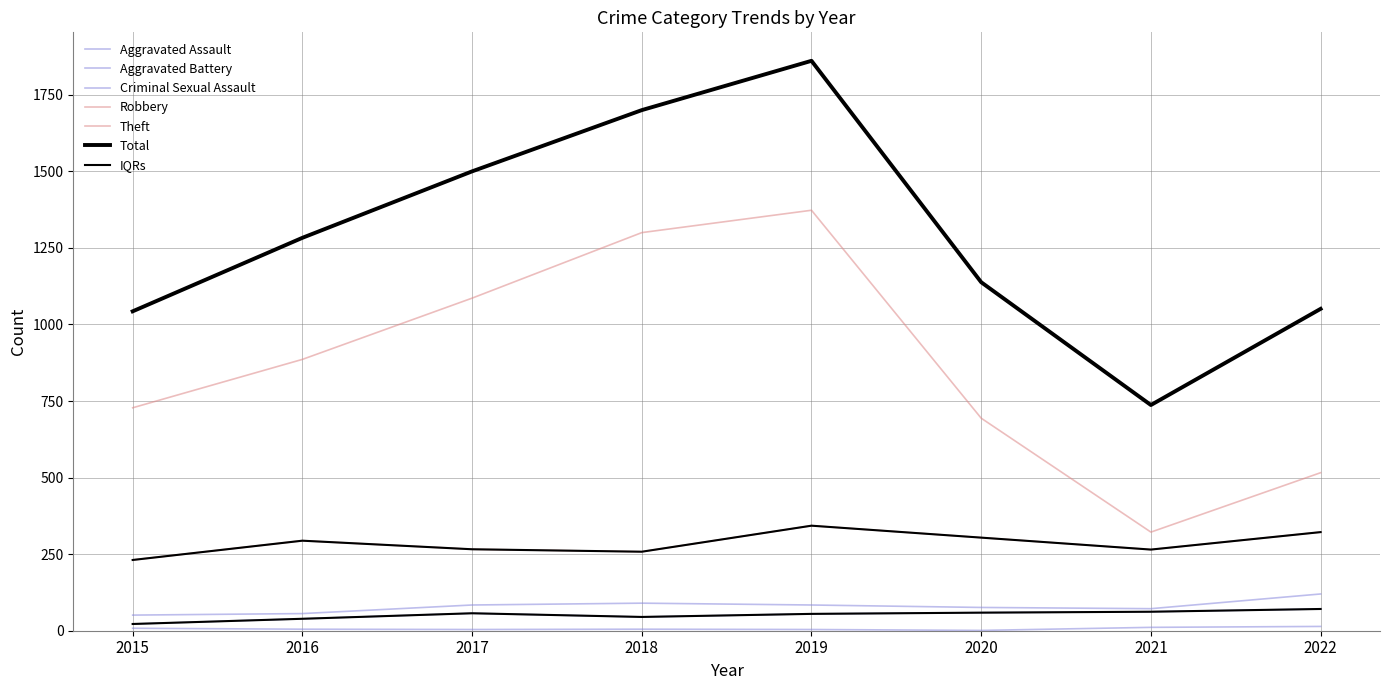

True or false: Theft has more than 0 points higher than both neighbors.

True